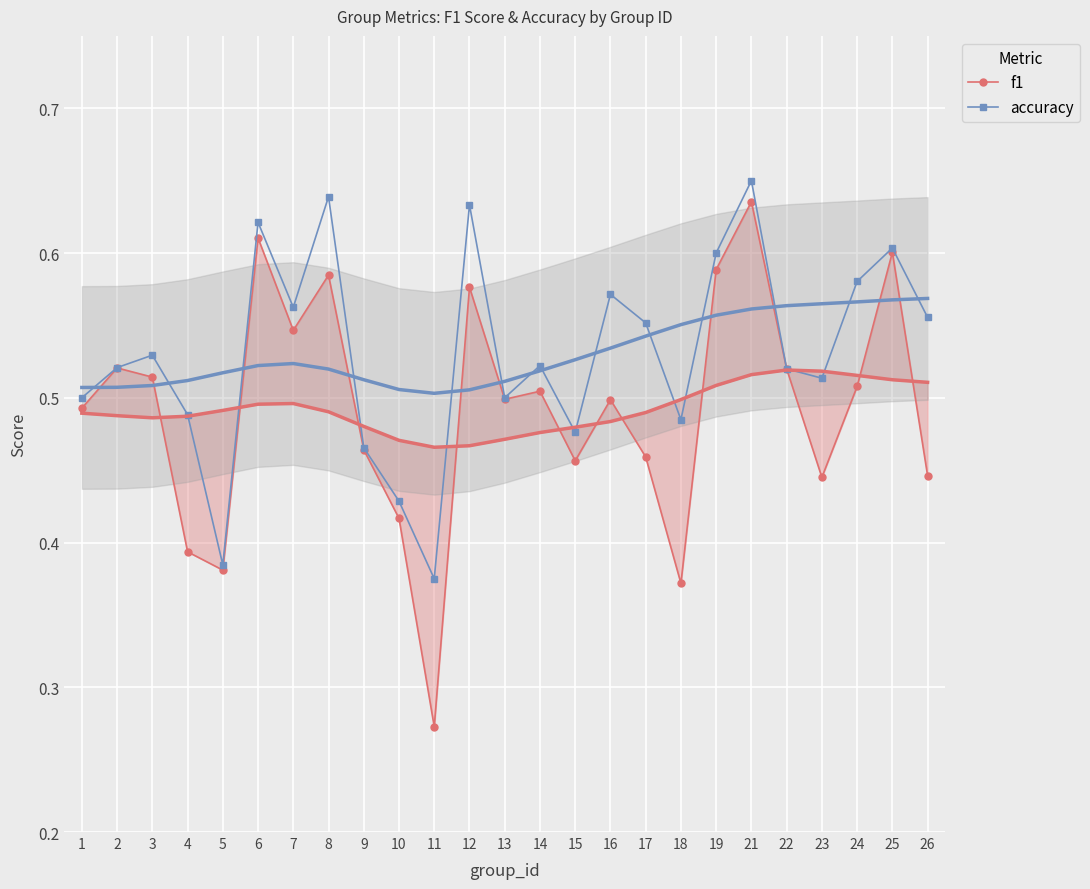

True or false: accuracy and f1 intersect in this chart.

False